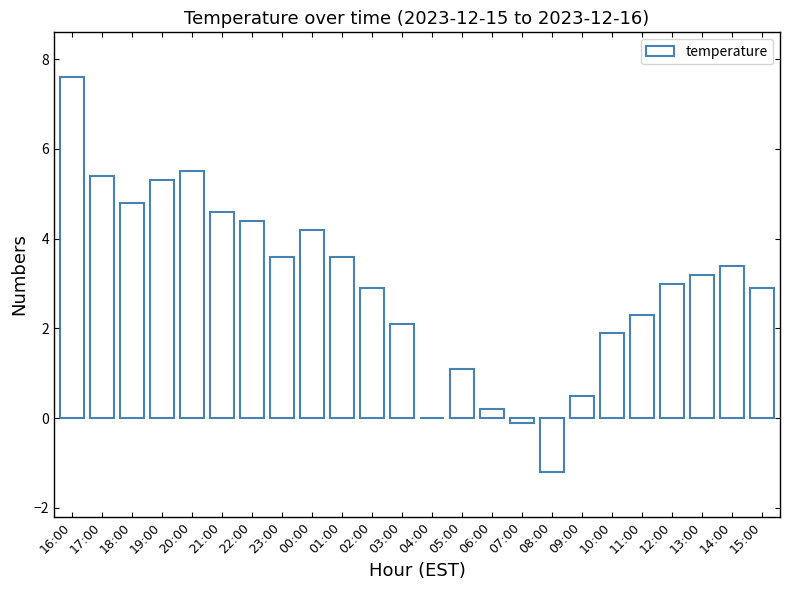

How many data points does each series have?

24